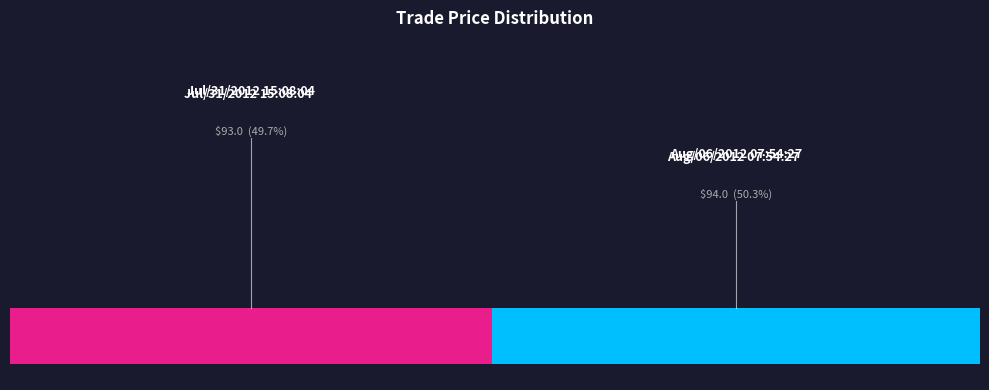

Which slice is the smallest?

Jul/31/2012 15:08:04